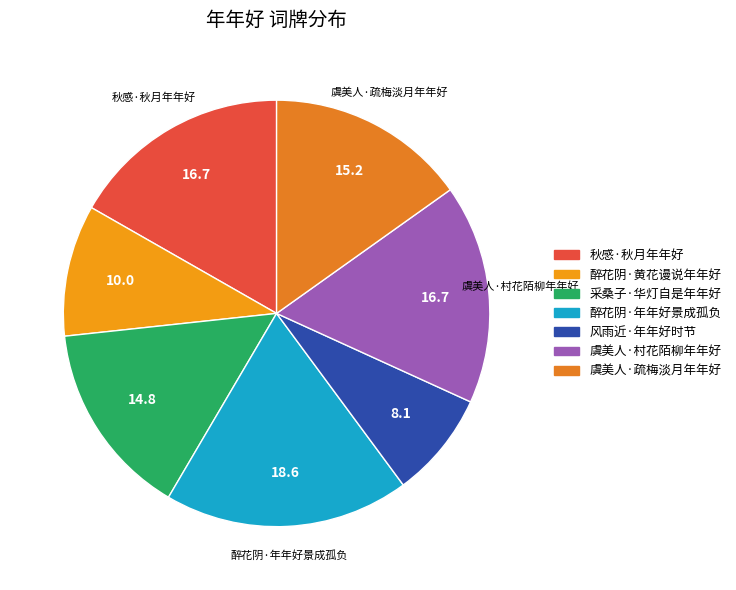

To the nearest percent, what is the combined percentage of 秋感·秋月年年好 and 虞美人·疏梅淡月年年好?

32%